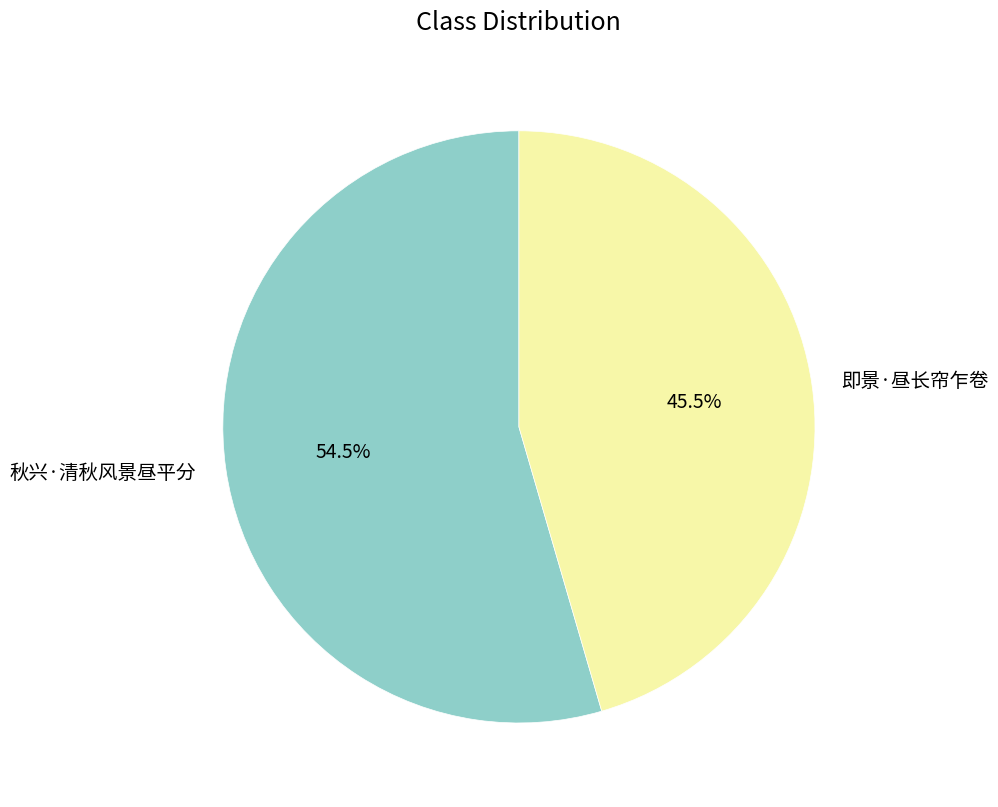

To the nearest percent, what is the difference between the 即景·昼长帘乍卷 and 秋兴·清秋风景昼平分 slice percentages?

9%